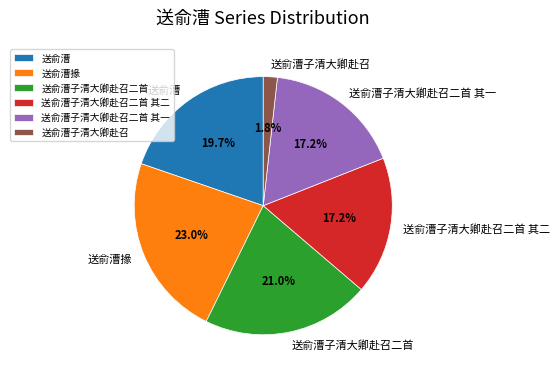

To the nearest percent, what is the difference between the 送俞漕子清大卿赴召二首 其二 and 送俞漕子清大卿赴召二首 slice percentages?

4%